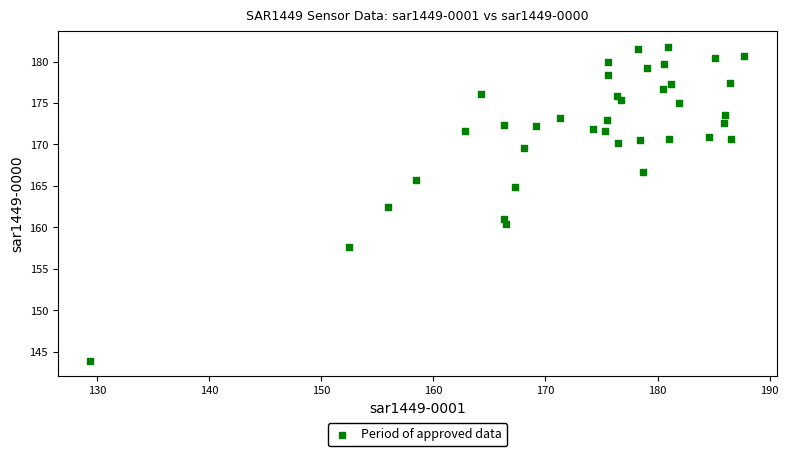

What is the range of X values (max minus min)?

58.3